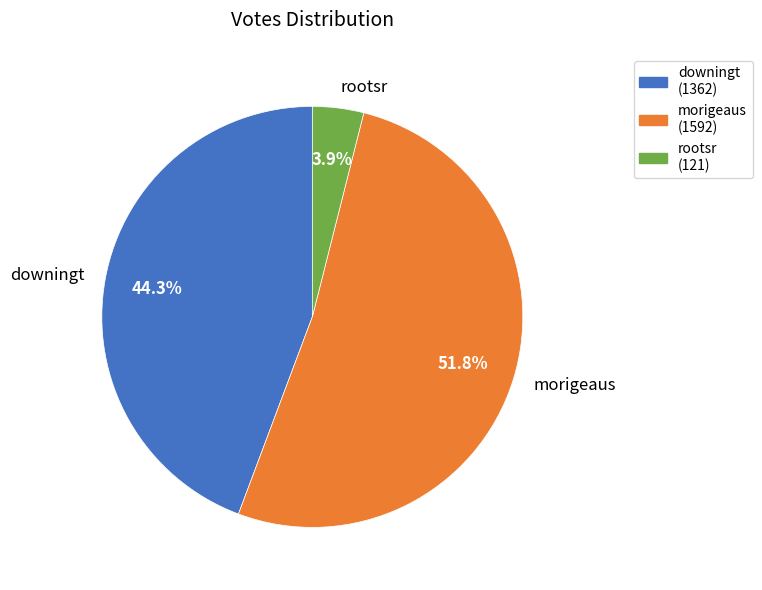

Between rootsr and morigeaus, which is larger?

morigeaus